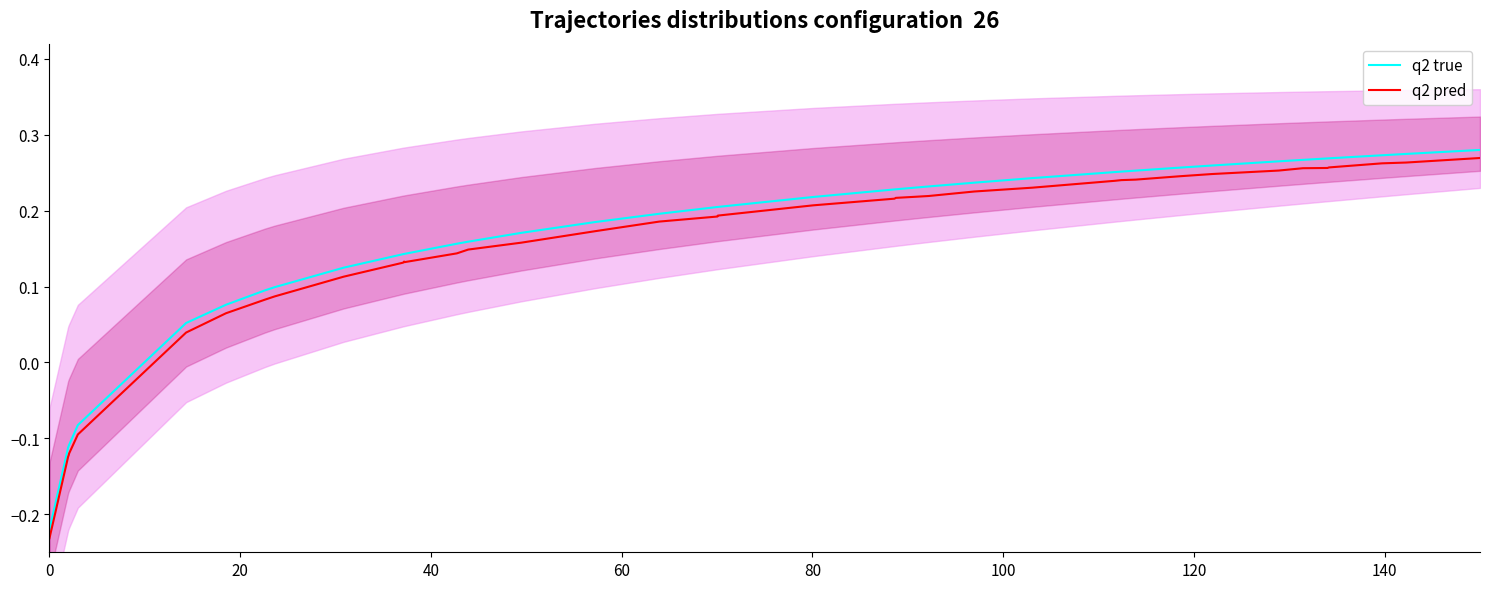

True or false: q2 true and q2 pred cross at least once.

False